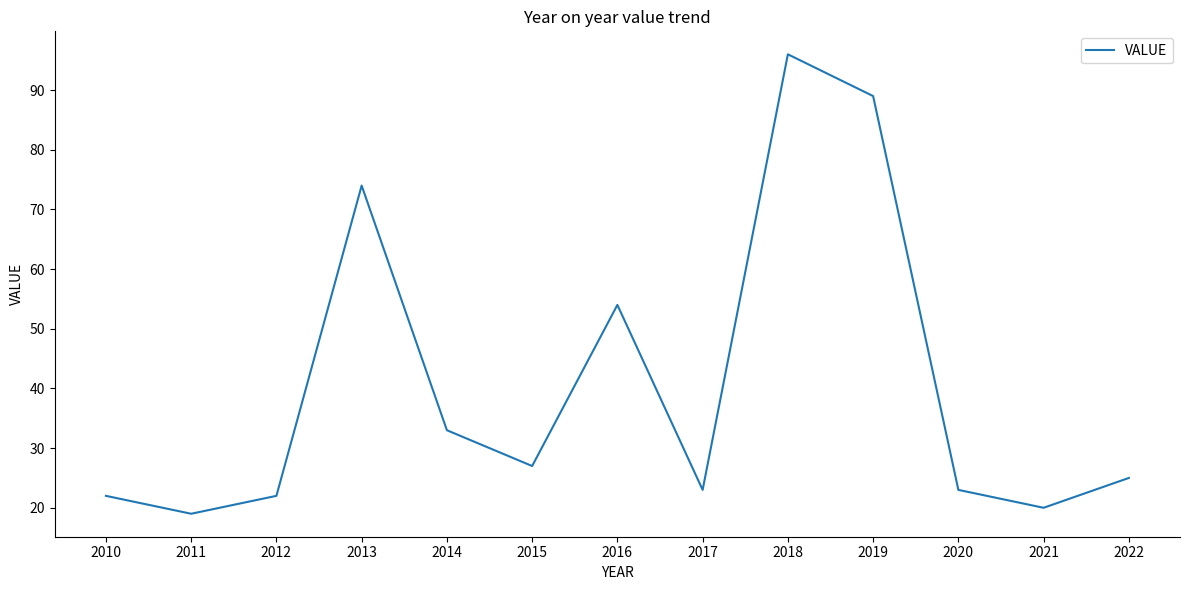

At which label does the data first exceed 25?

2013